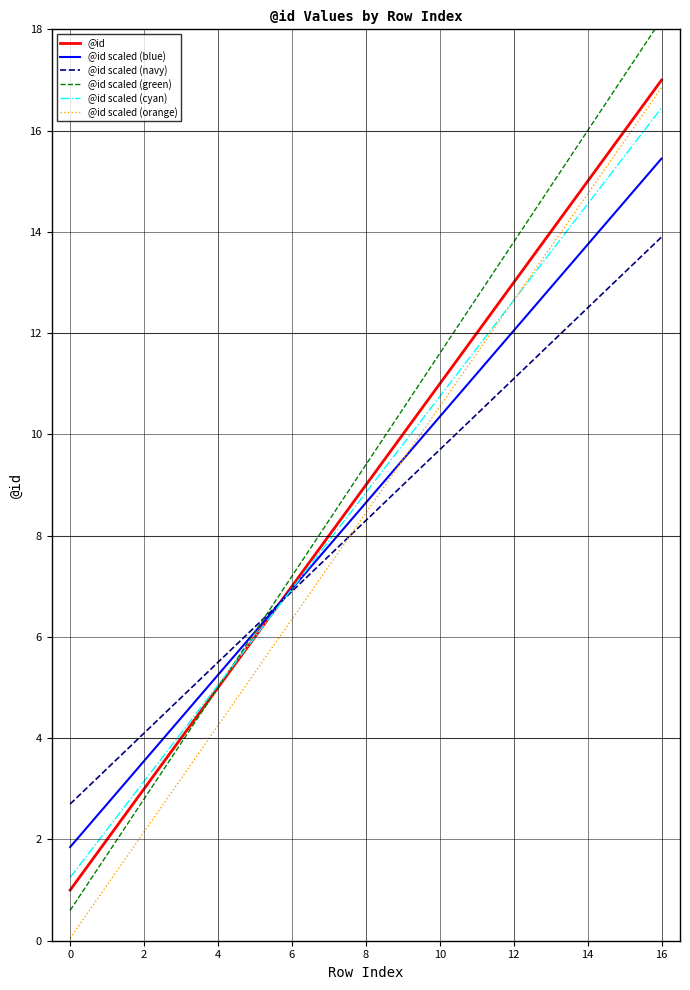

What is the approximate value of @id at 14?

15.0